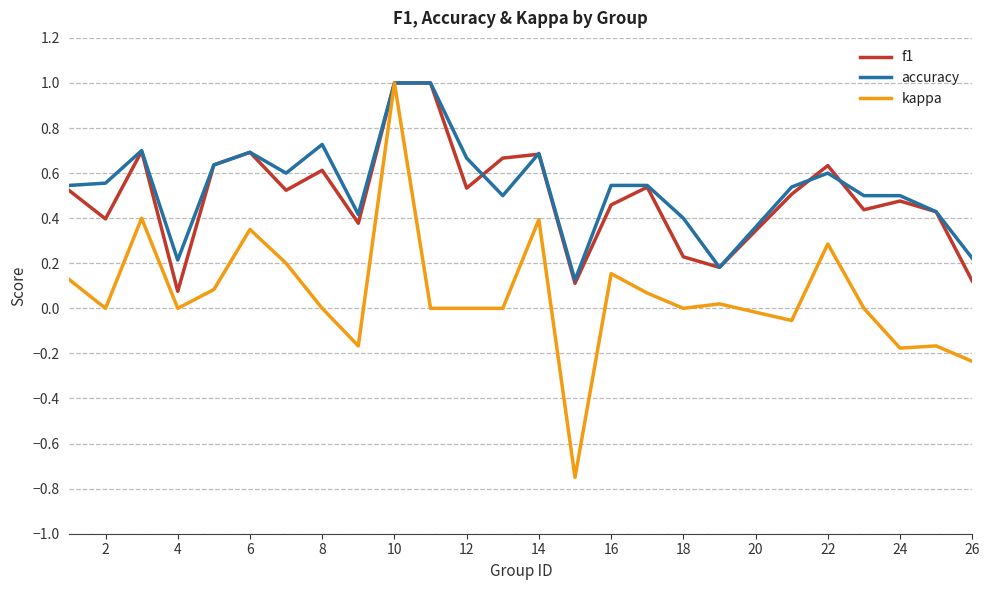

What is the difference between the maximum and minimum values in the f1 series?

0.9